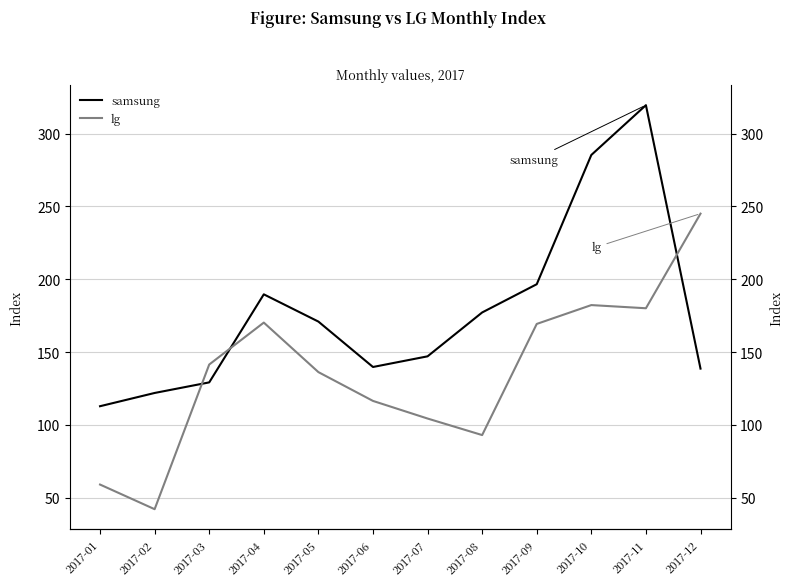

Between 2017-06 and 2017-12, which series saw the biggest shift?

lg